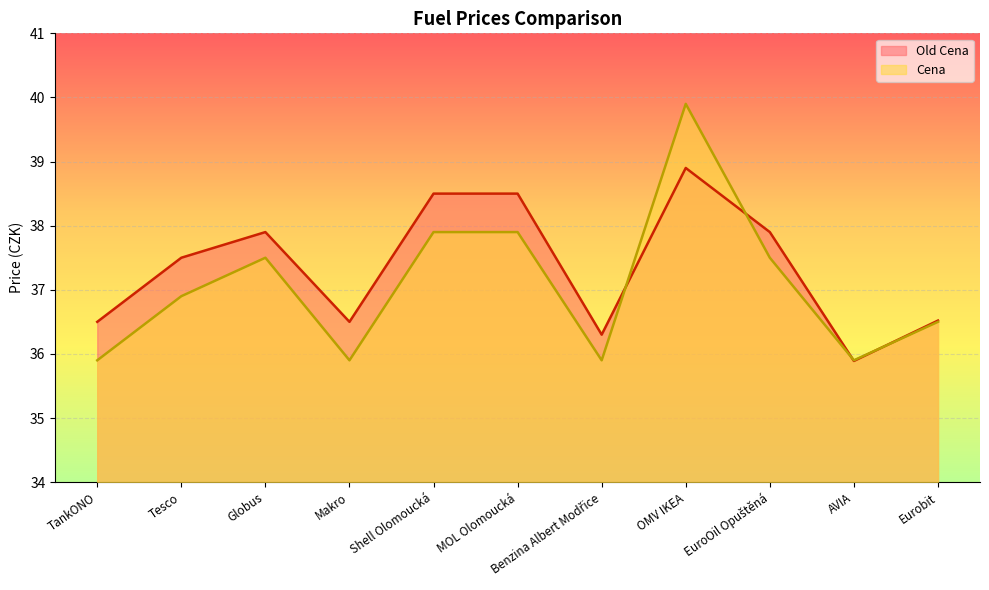

The Cena series shows 24.2 at AVIA. True or false?

False